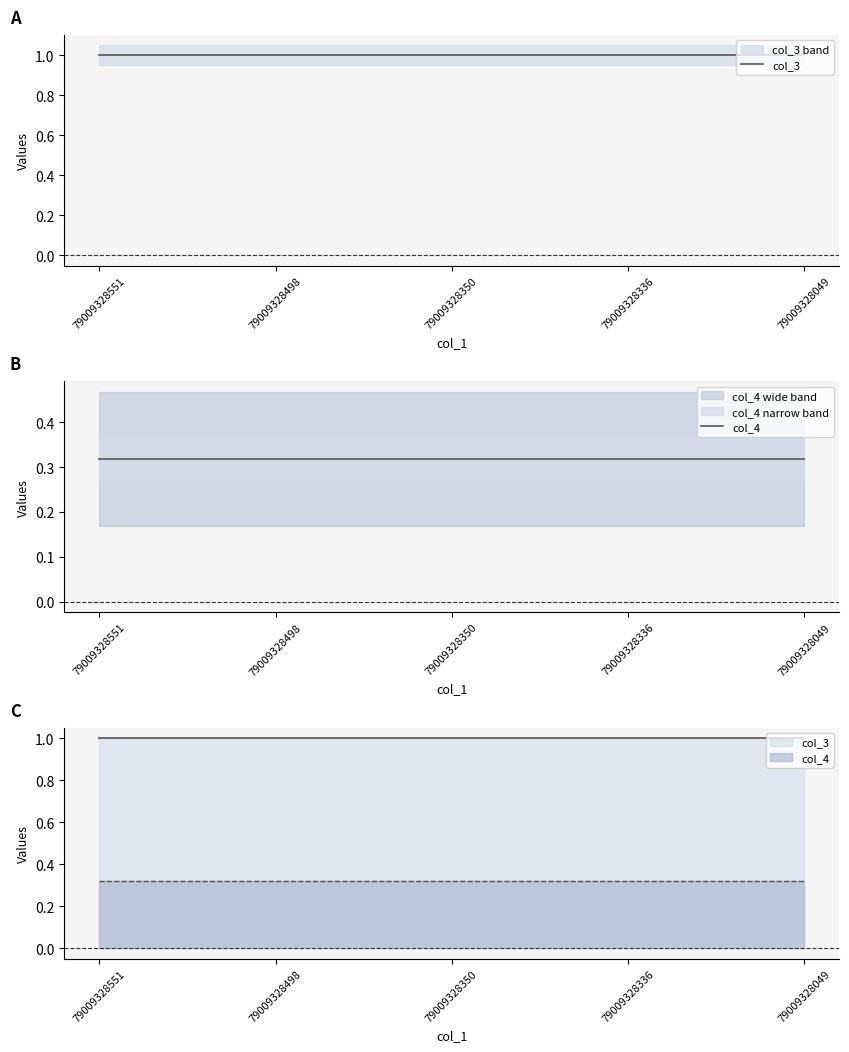

Rank the categories by col_3 value from lowest to highest.

79009328551, 79009328498, 79009328350, 79009328336, 79009328049